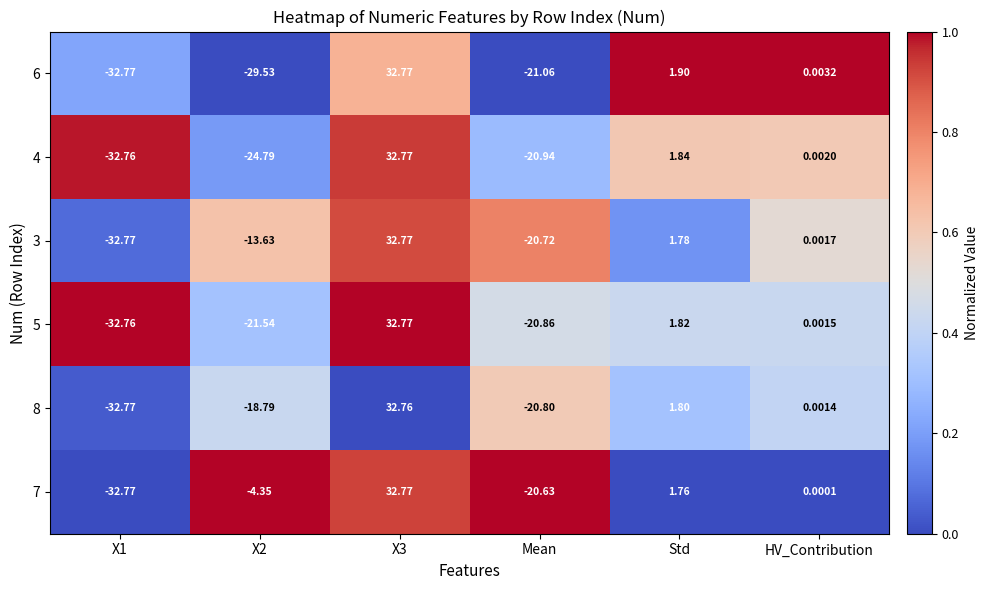

Where is 3 nearest to the value 0?

HV_Contribution